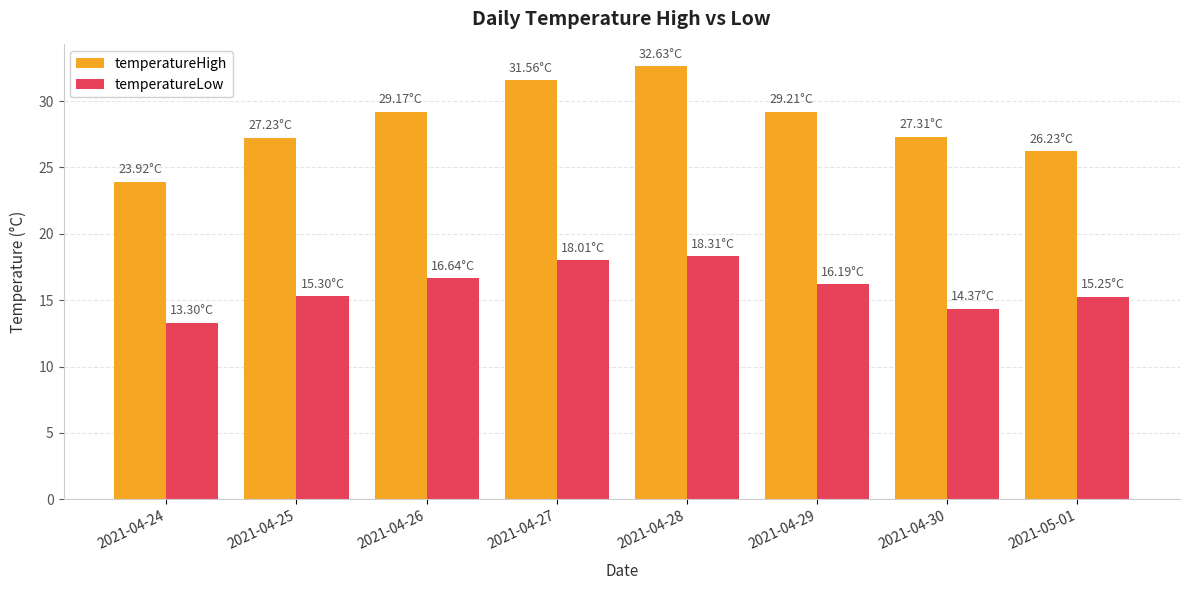

What are all the series names shown in the legend?

temperatureHigh, temperatureLow